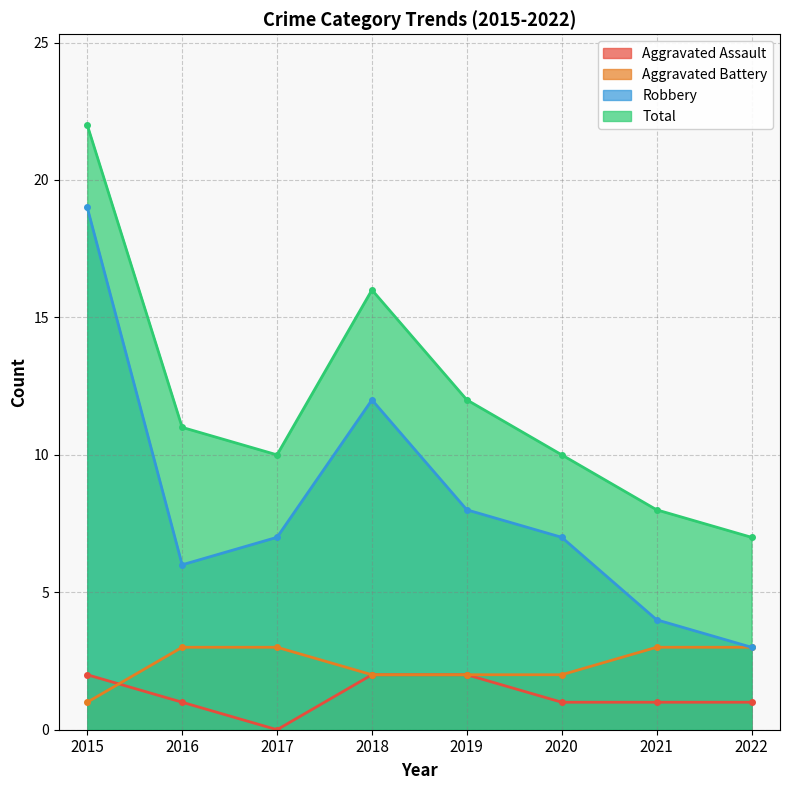

The value of Aggravated Battery at 2020 is 1. True or false?

False